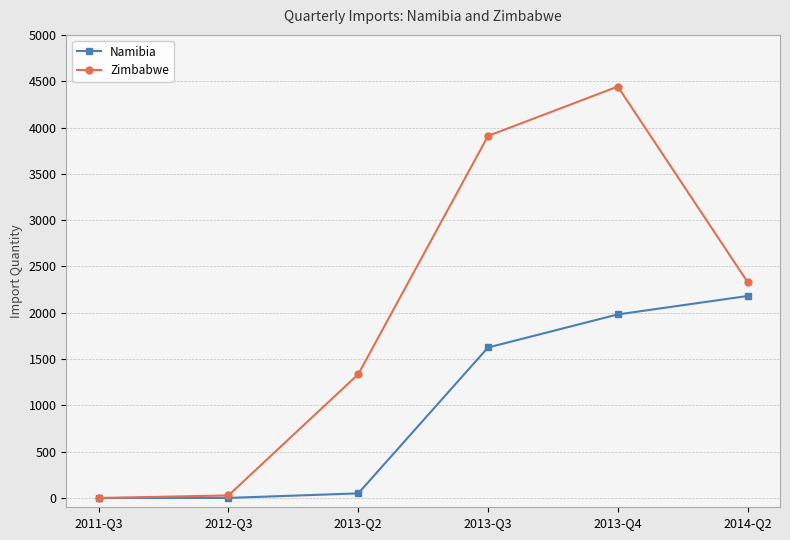

Is the value of Zimbabwe at 2013-Q2 greater than the value of Namibia at 2011-Q3?

Yes